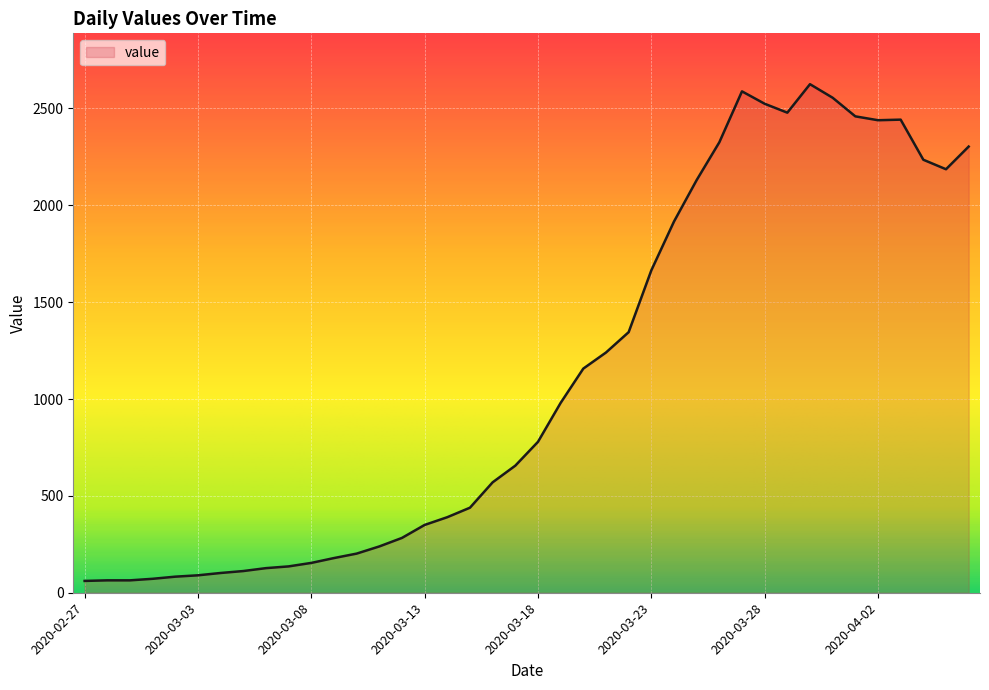

What is the average value?

1119